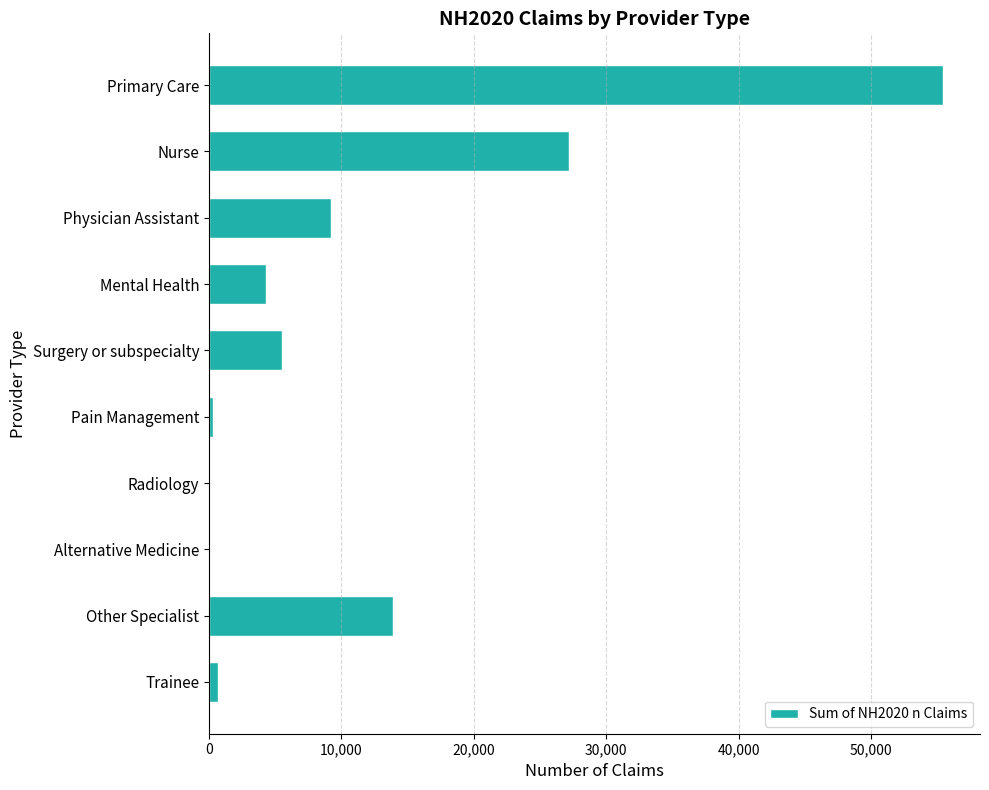

What is the maximum value shown in the chart?

55463